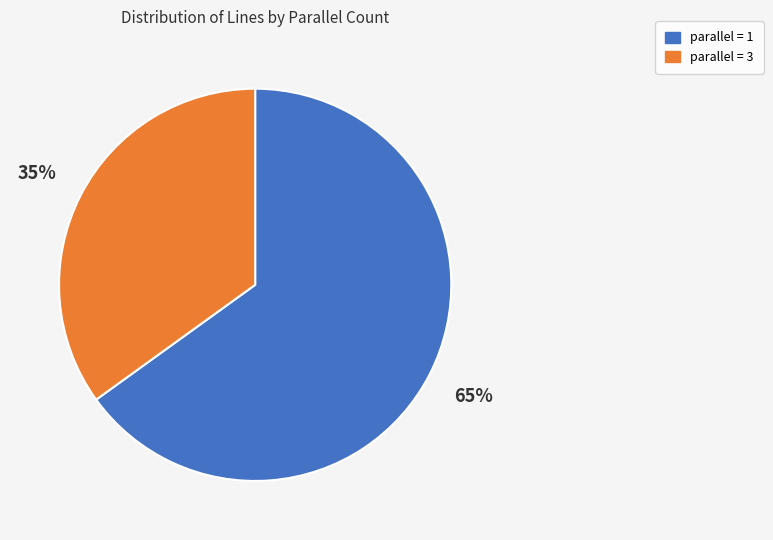

How many segments does this pie chart have?

2